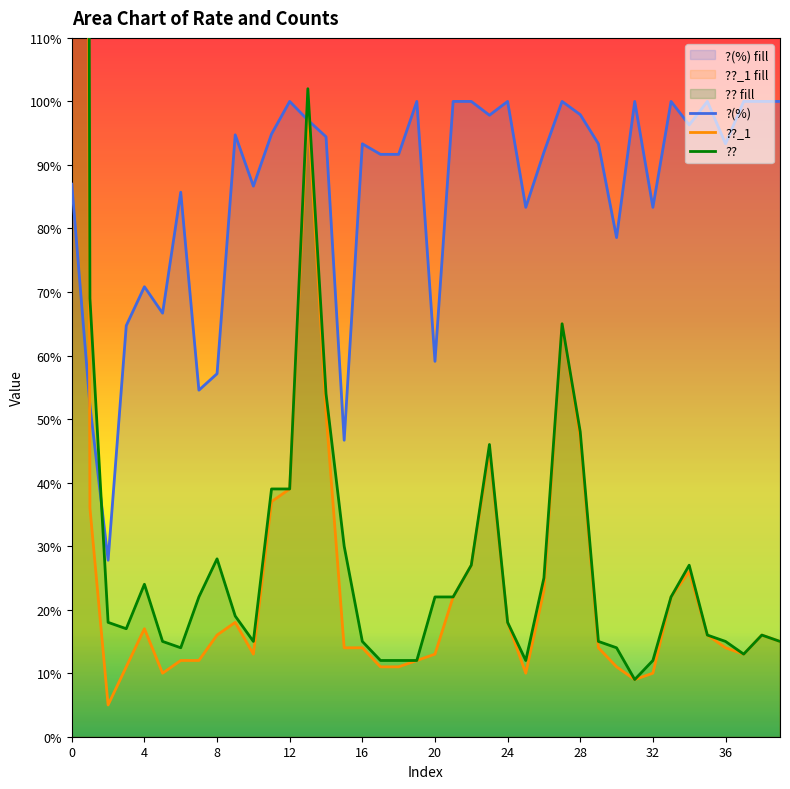

What is the difference between the maximum and minimum values in the ?(%) series?

72.2